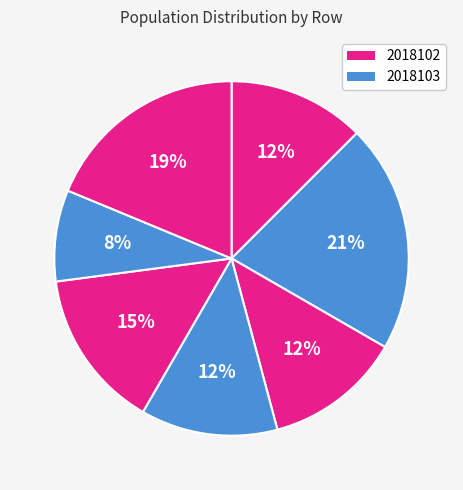

What is the largest slice in the pie chart?

2018103